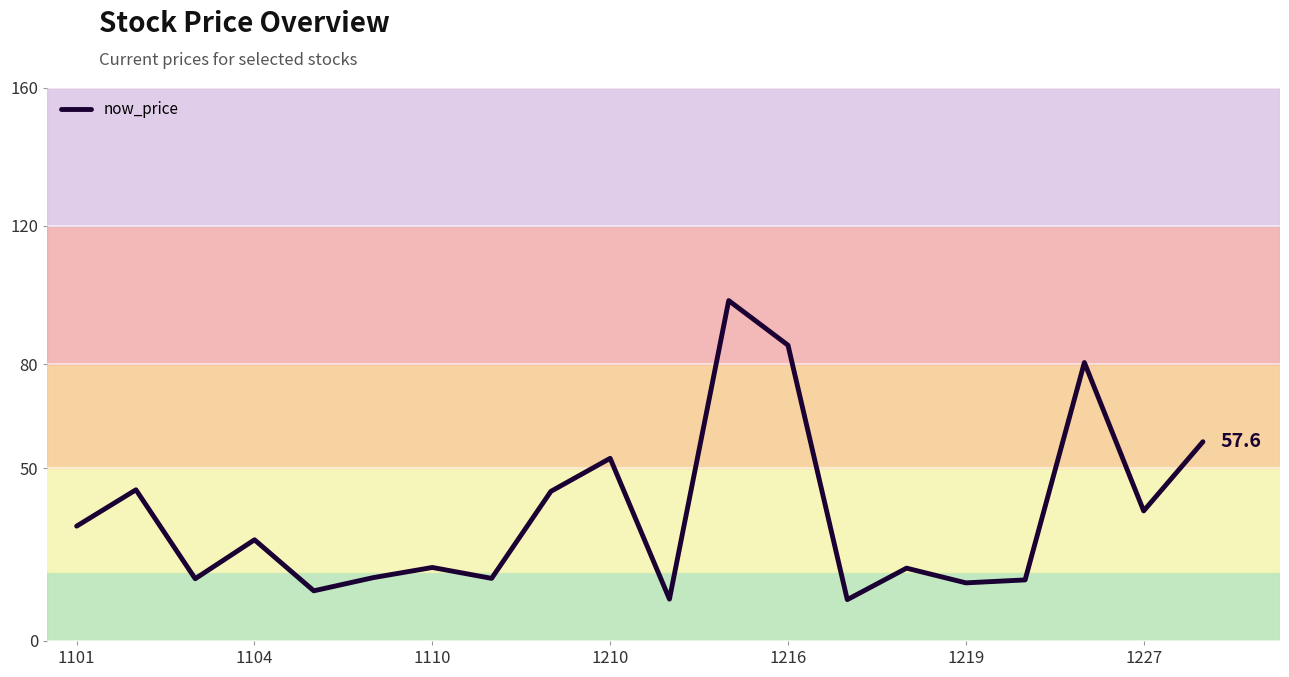

What is the maximum value shown in the chart?

98.4